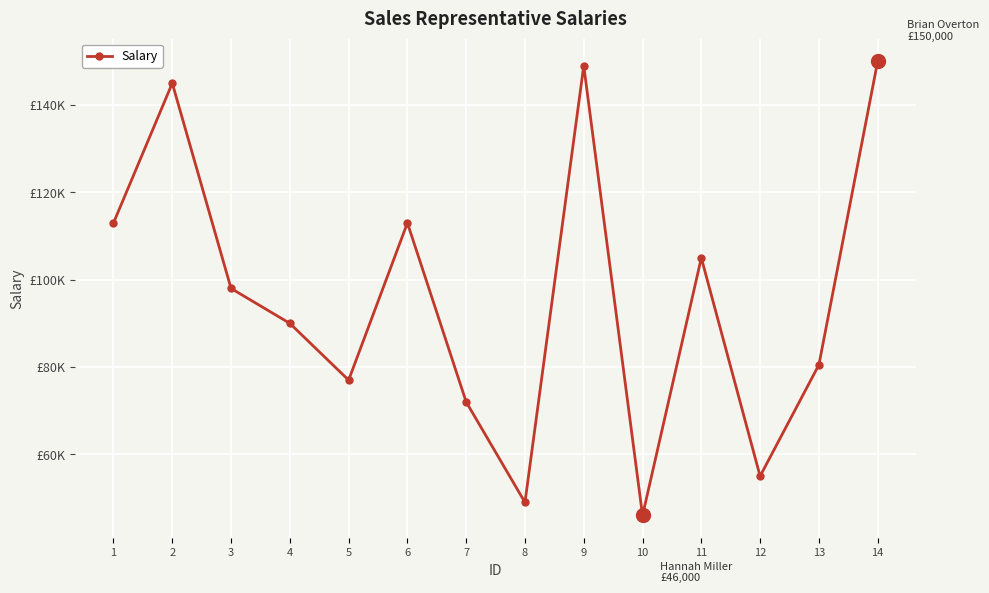

Does the chart have visible grid lines?

Yes